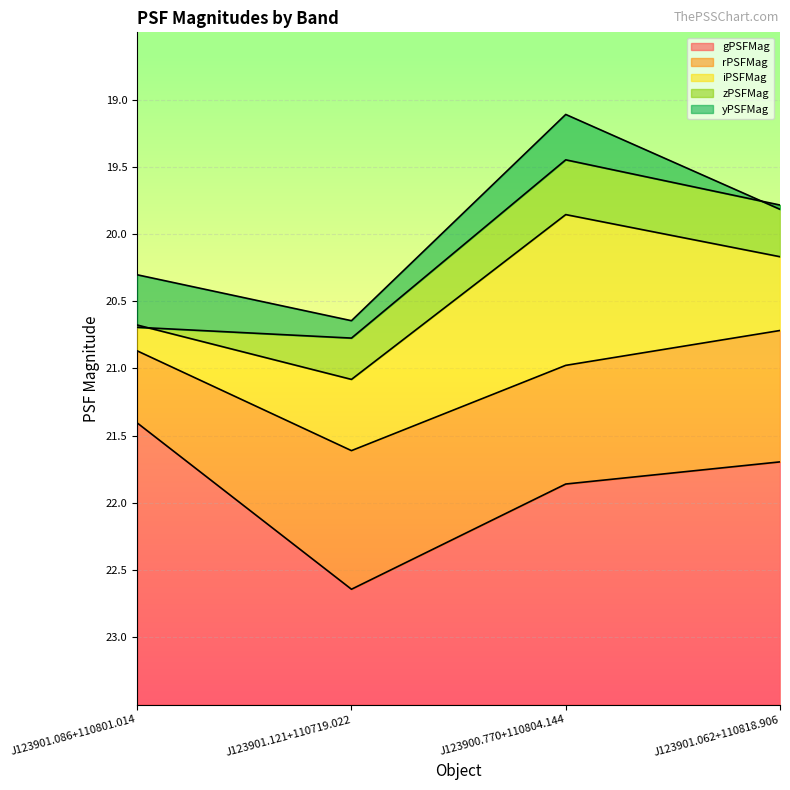

After their last crossing, which series has the higher values: zPSFMag or yPSFMag?

yPSFMag